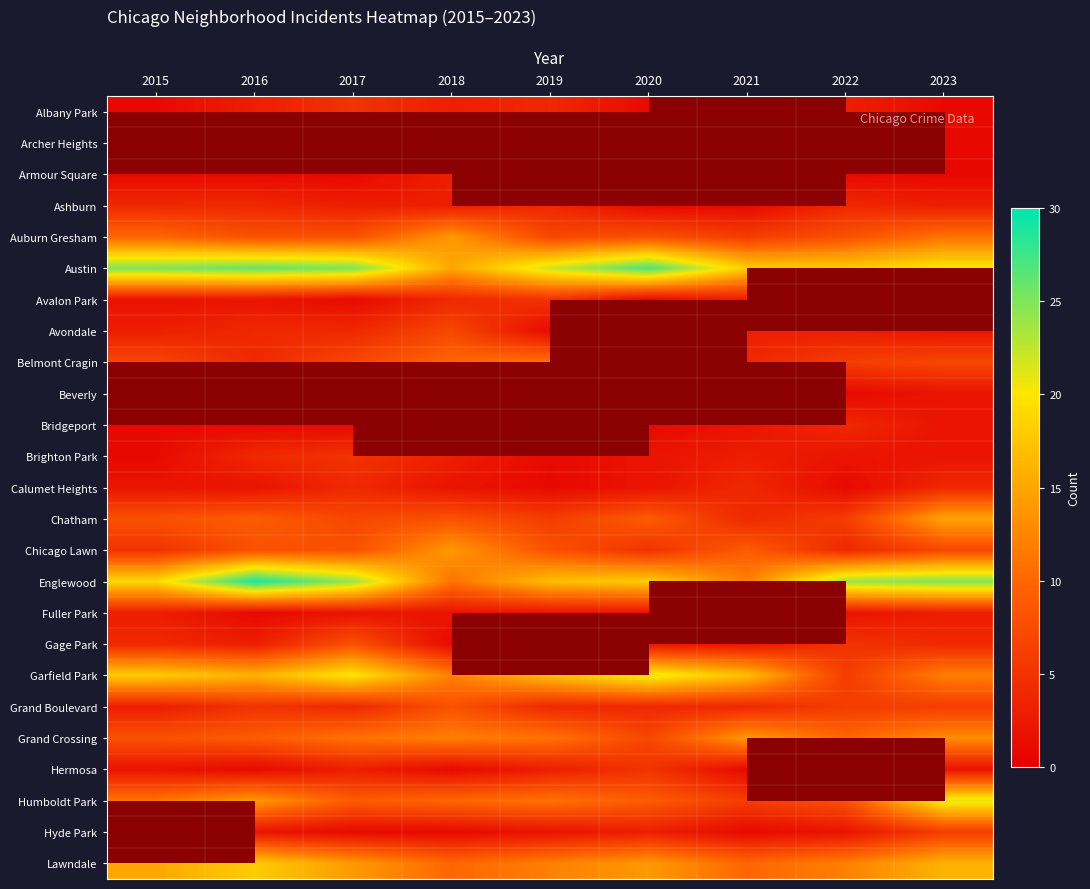

At which category is the sum across all series the highest?

2017